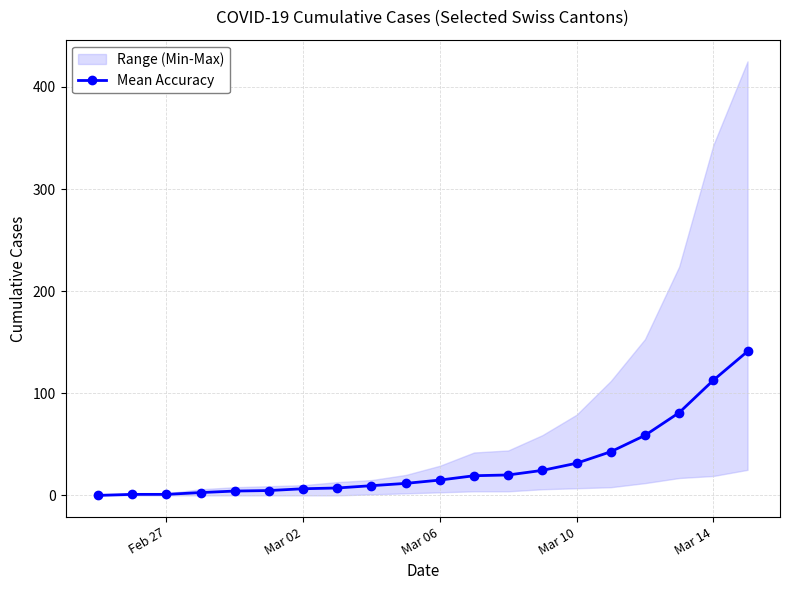

What is the maximum value for Mean Accuracy?

141.0